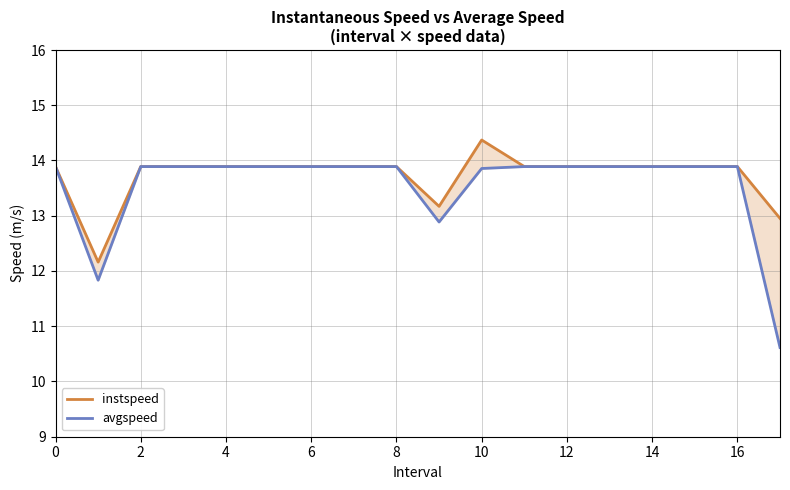

How many distinct data groups are displayed?

2